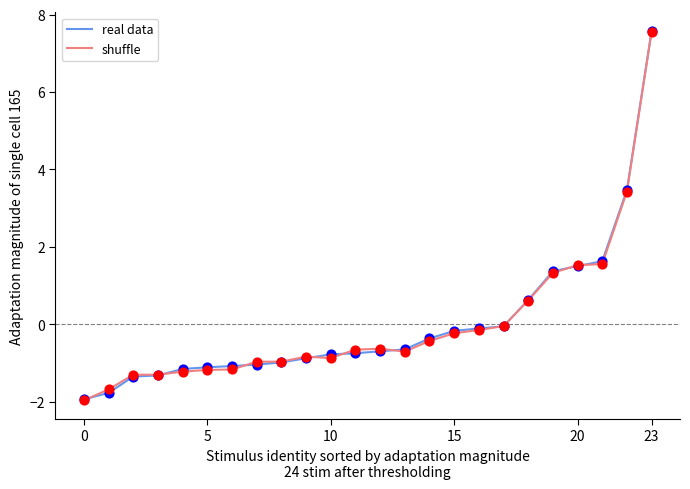

Which series has the largest range (max minus min)?

real data